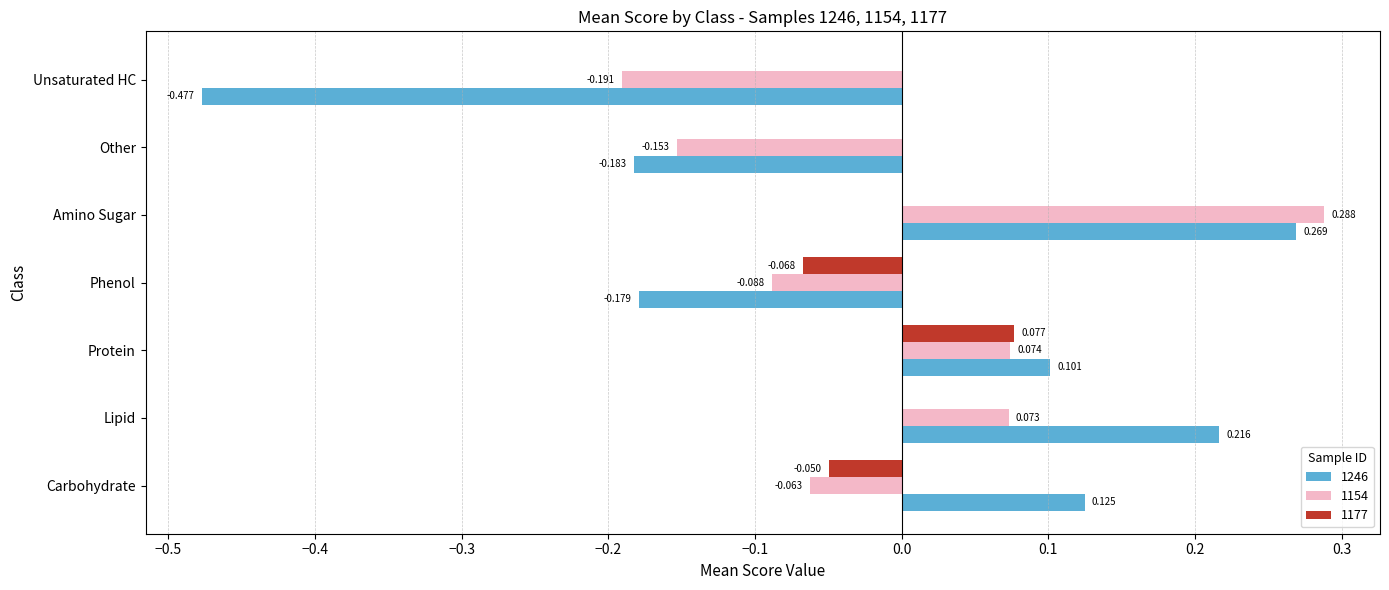

Where is 1246 nearest to the value 0?

Protein